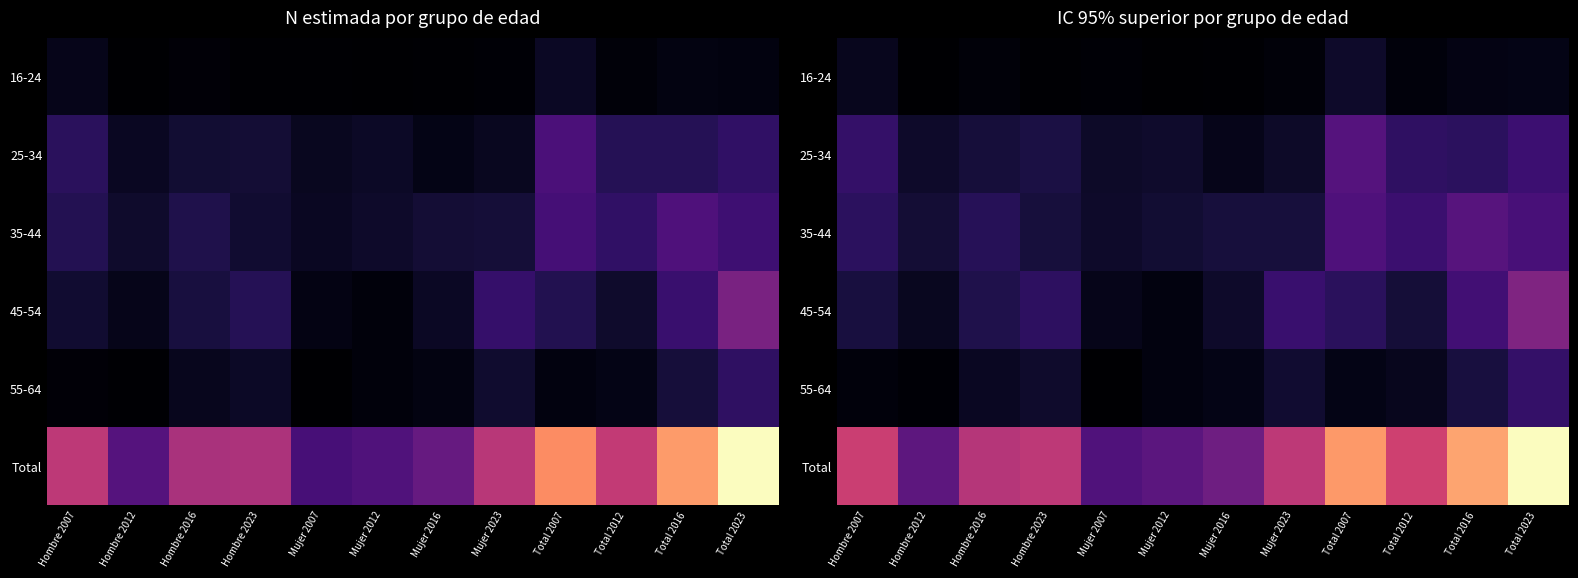

List the labels in order of 25-34 value, largest first.

Total 2007, Total 2023, Hombre 2007, Total 2012, Total 2016, Hombre 2023, Hombre 2016, Mujer 2012, Hombre 2012, Mujer 2007, Mujer 2023, Mujer 2016